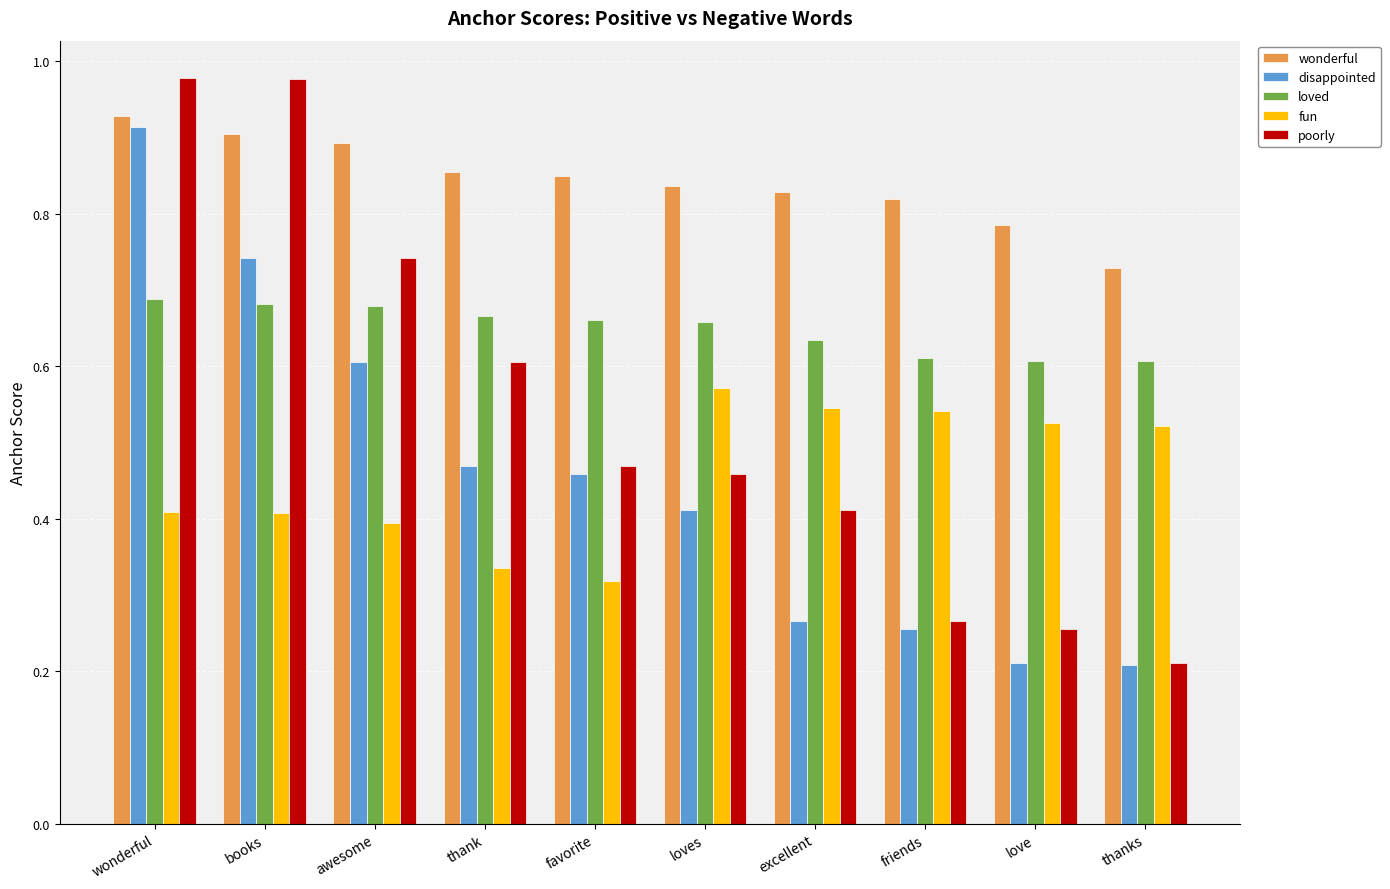

How many disappointed values are between 0 and 1?

10